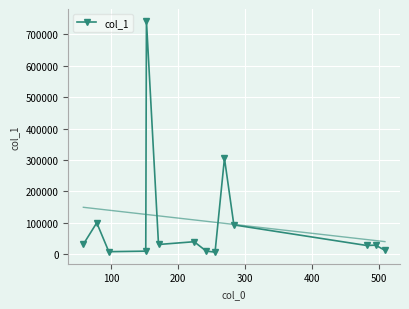

How many lines are shown in the chart?

1